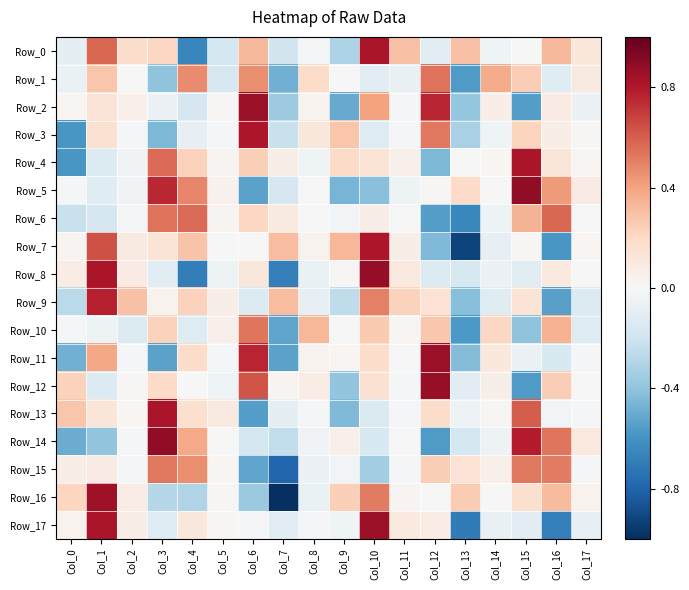

Which has a higher value, Col_2 or Col_8?

Col_2